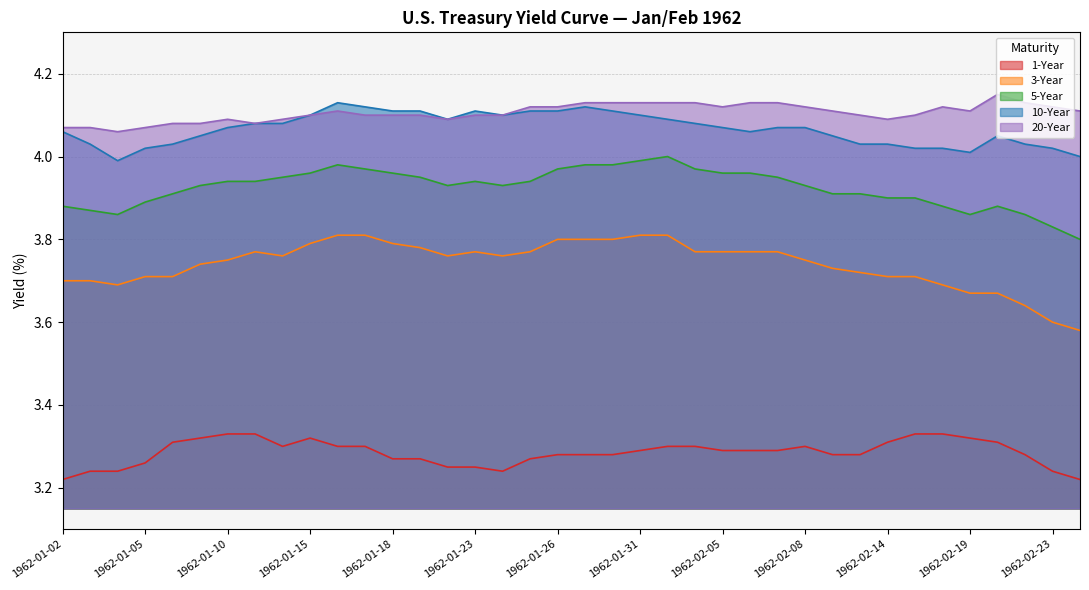

Which has a higher value, 1962-02-05 or 1962-01-05?

1962-02-05